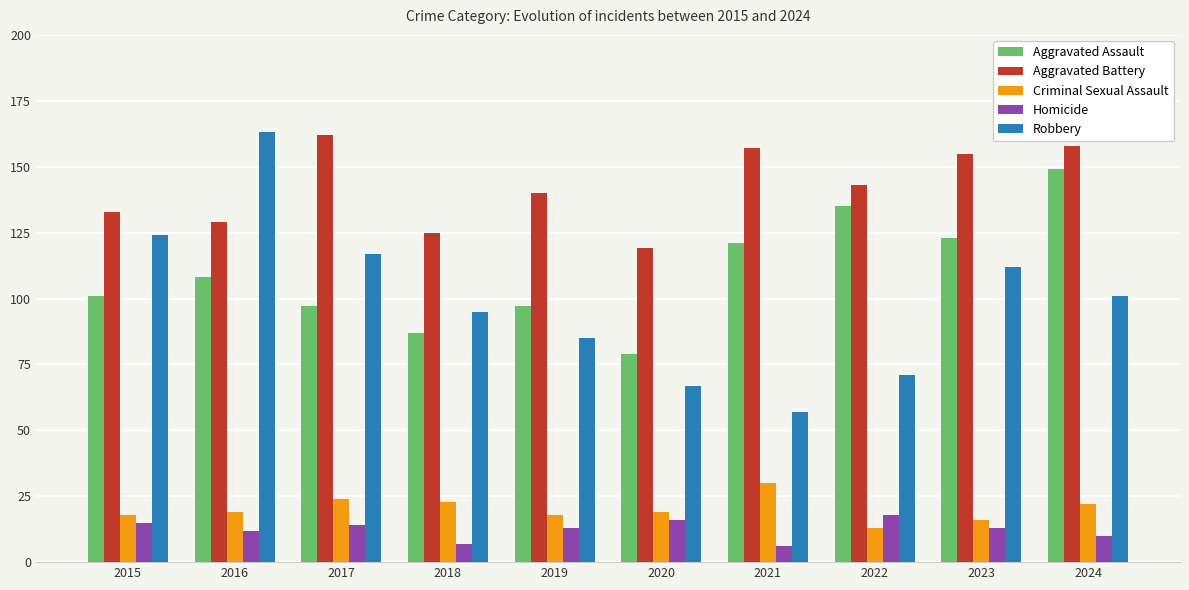

Is it true that Robbery equals 115 at 2020?

False